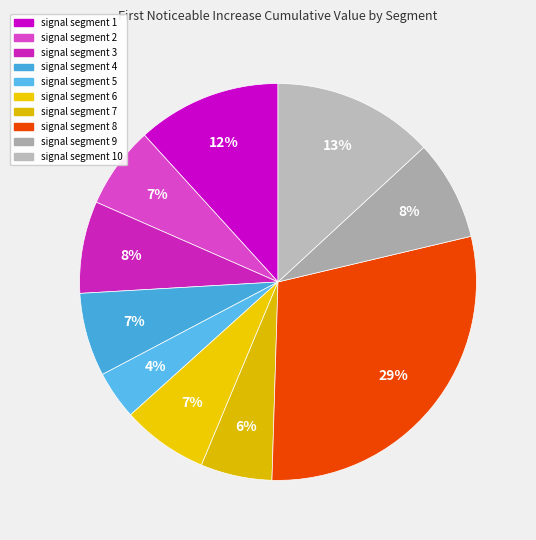

Count the number of slices in the pie.

10